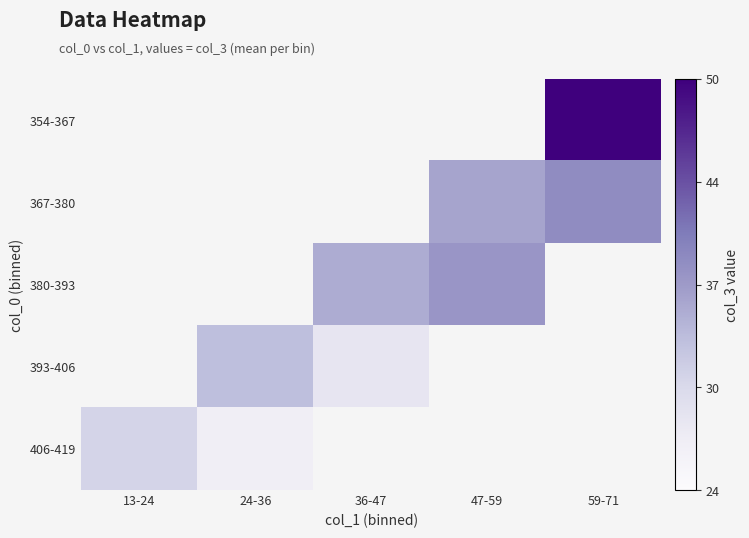

Where does the 380-393 series first go above 35?

36-47